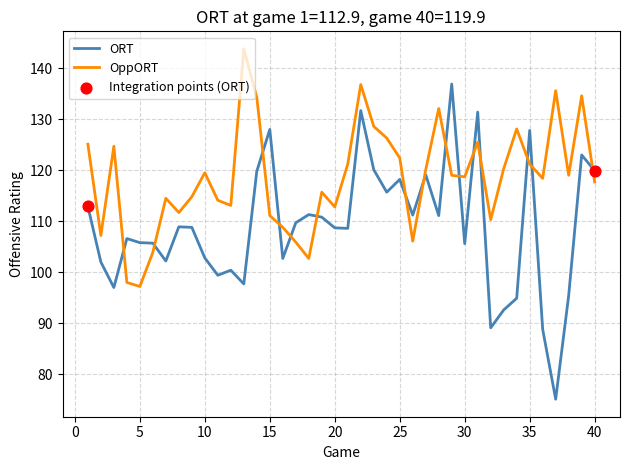

Which series has the widest spread of values?

ORT